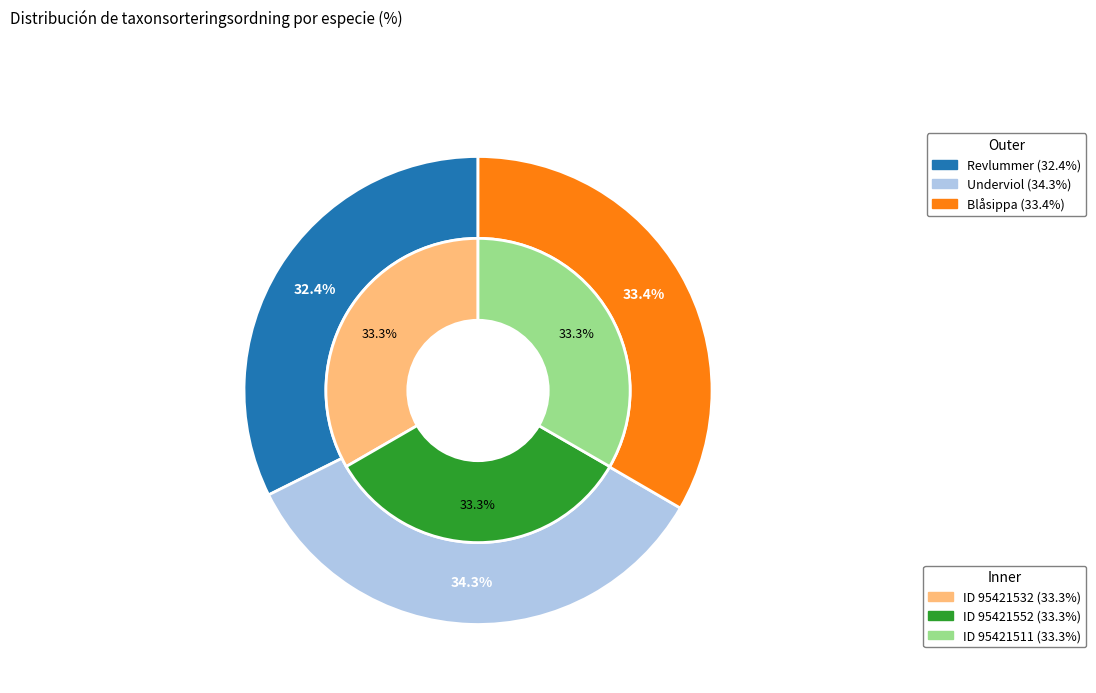

Which slice is the smallest?

Revlummer